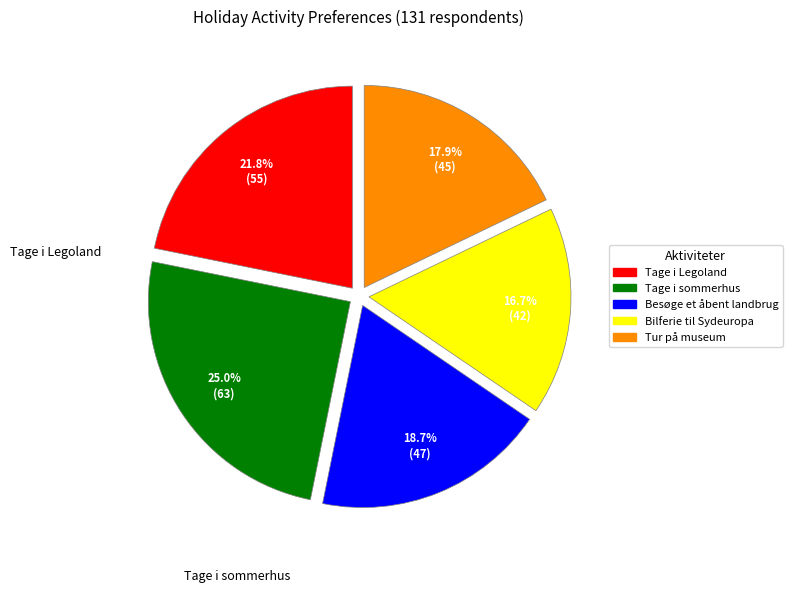

To the nearest percent, what is the difference between the largest and smallest slice percentages?

8%